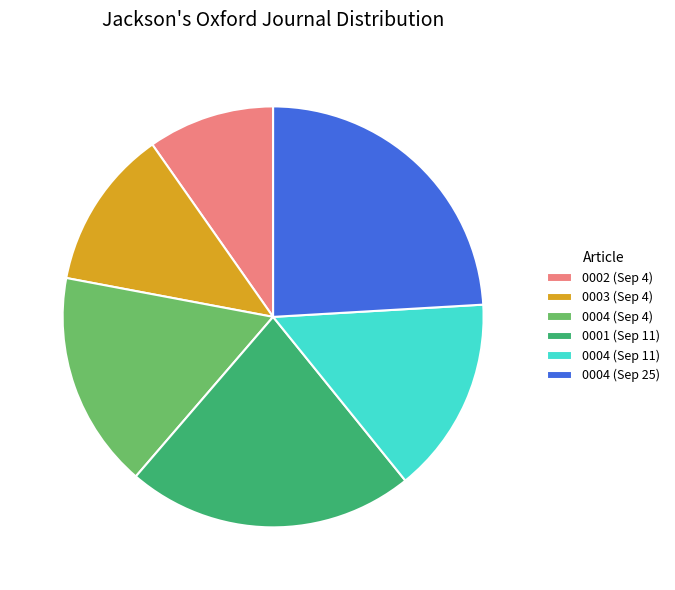

Which category has the biggest portion of the pie?

0004 (Sep 25)